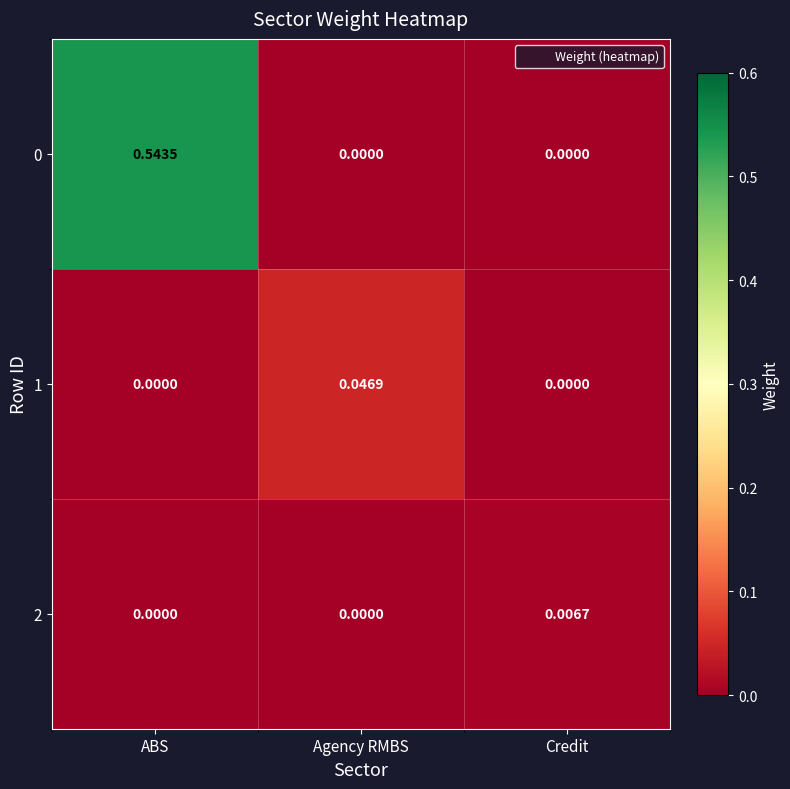

At which category is the sum across all series the highest?

ABS